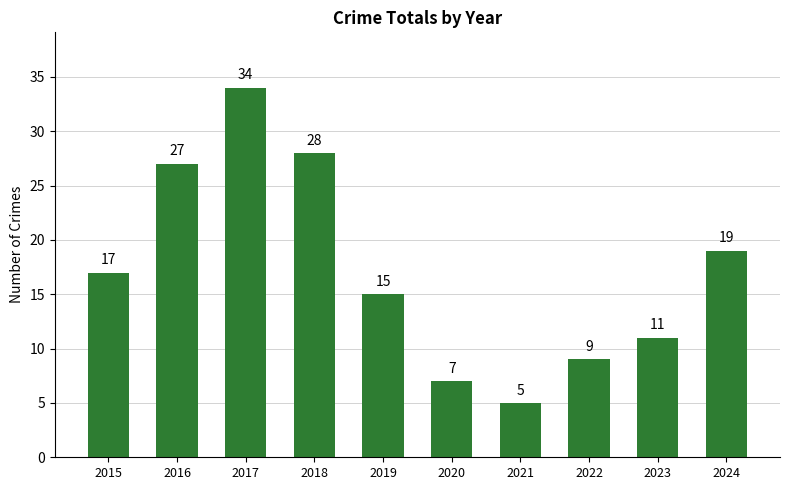

Reading right to left, list all the values displayed in this chart.

2024=19	2023=11	2022=9	2021=5	2020=7	2019=15	2018=28	2017=34	2016=27	2015=17